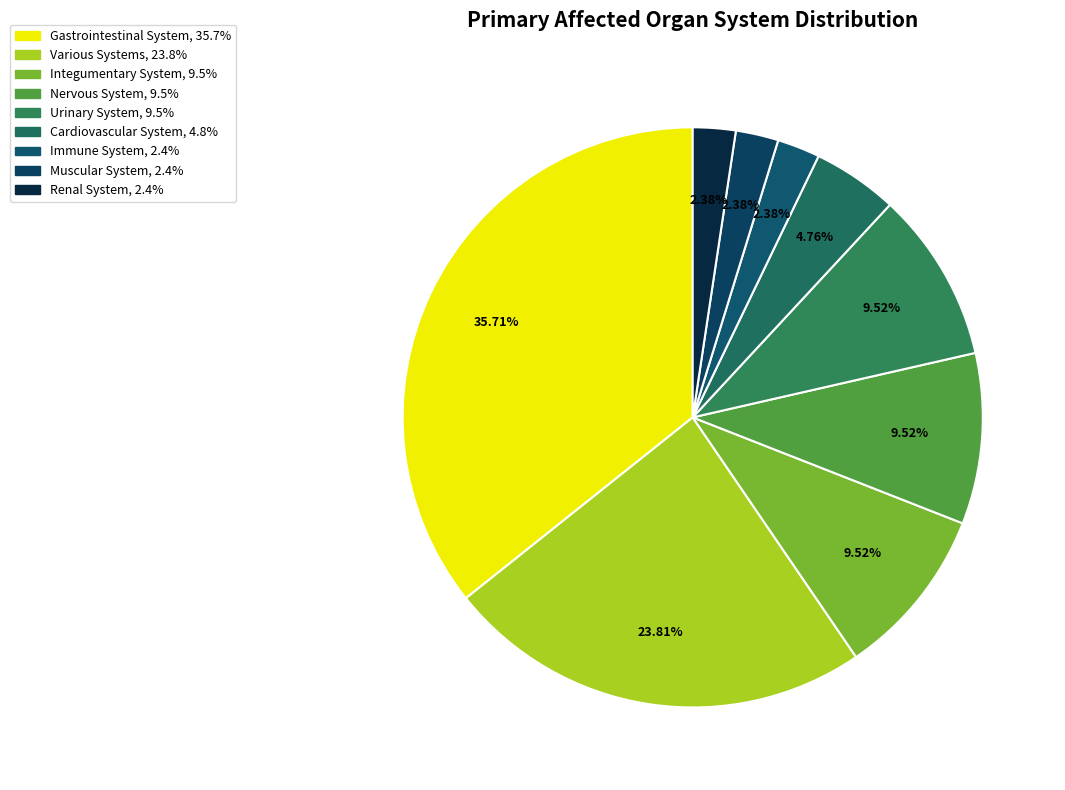

Does Immune System represent more than half of the total?

No